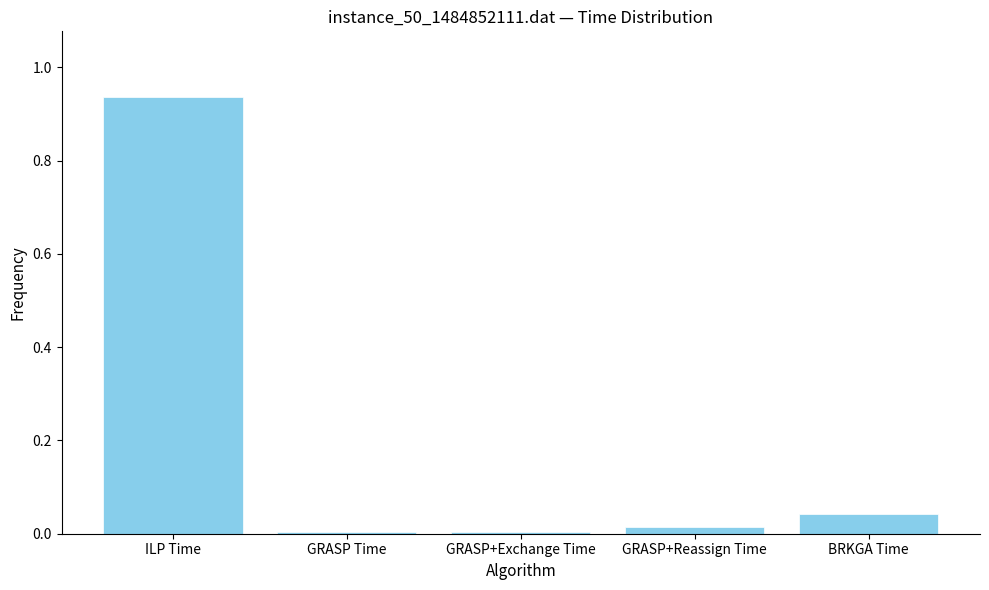

Which has a higher value, GRASP+Exchange Time or BRKGA Time?

BRKGA Time